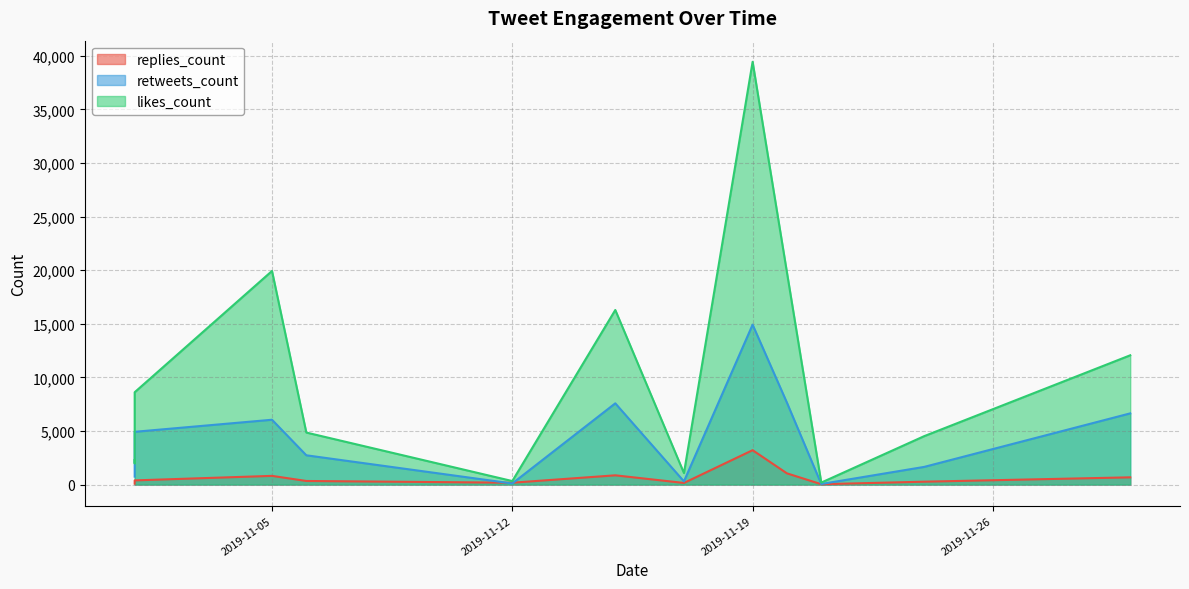

What are all the series names shown in the legend?

replies_count, retweets_count, likes_count